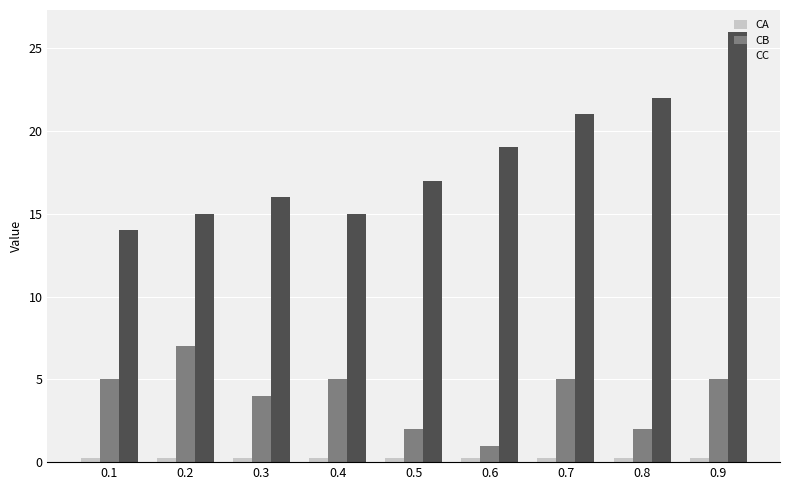

Which series has the largest range (max minus min)?

CC